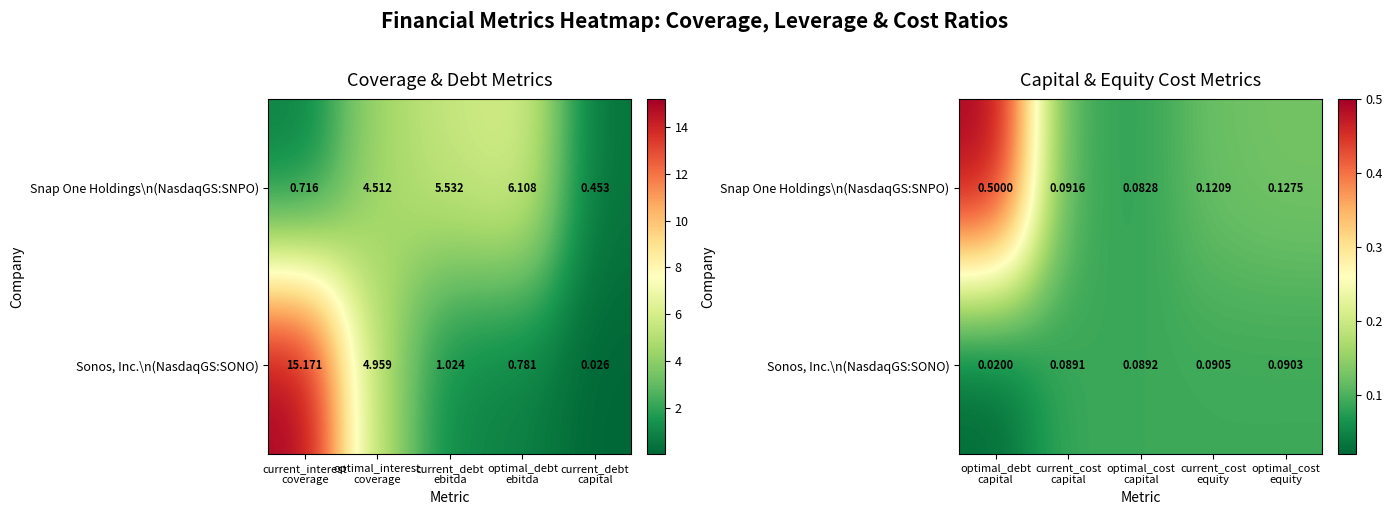

What is the sum of all Sonos, Inc.\n(NasdaqGS:SONO) values?

0.4